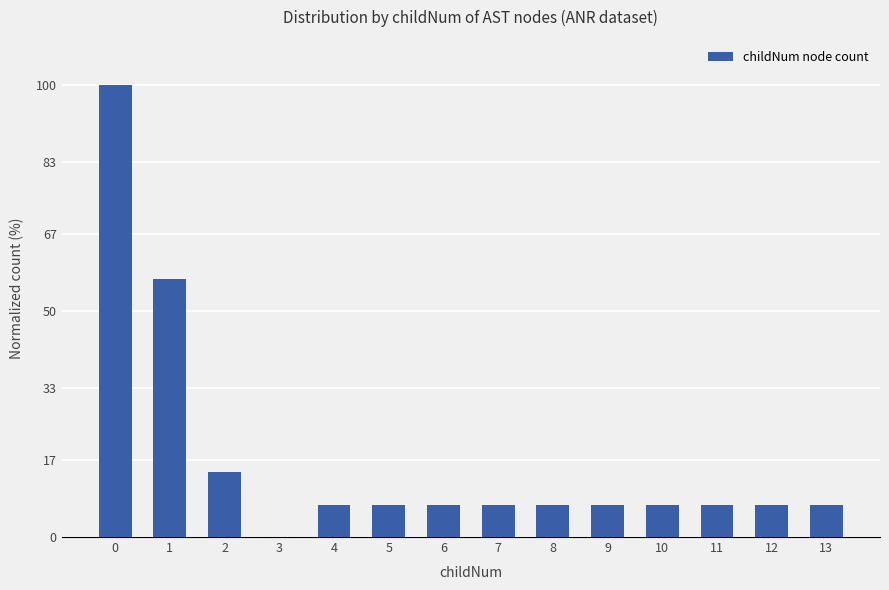

What is the maximum value shown in the chart?

100.0